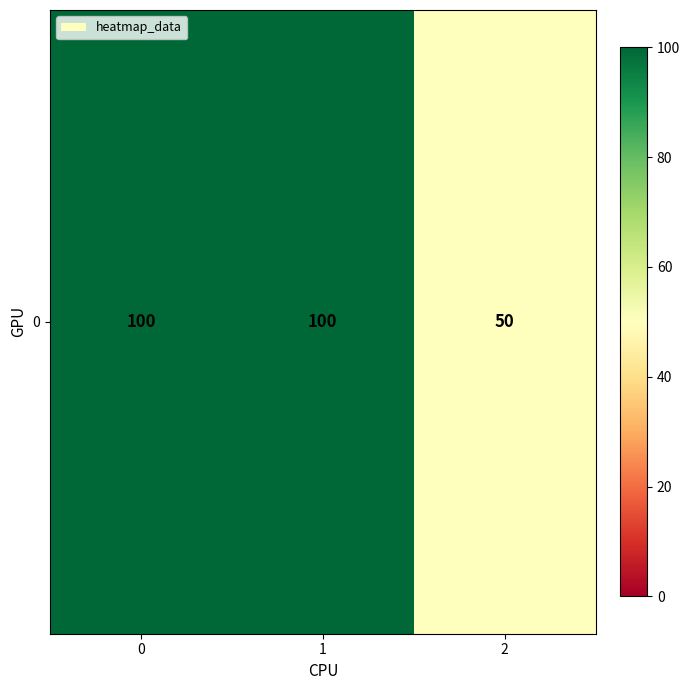

What is the greatest value displayed?

100